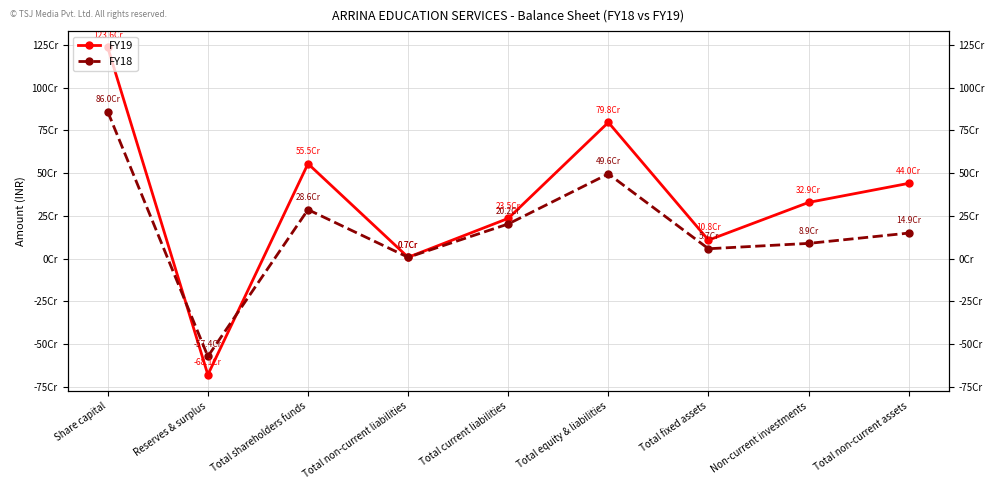

How many interior local peaks does the FY18 series have?

2